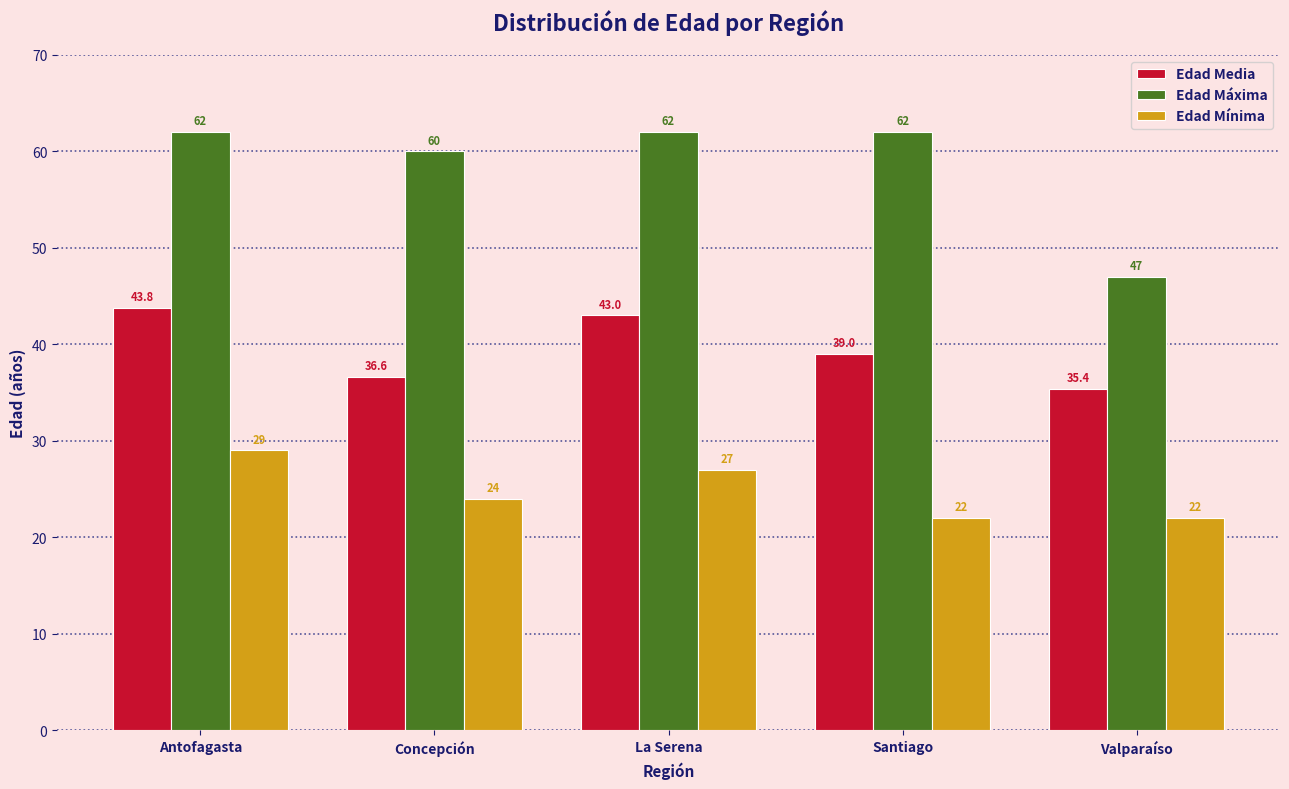

What is the total value across all series at La Serena?

132.0